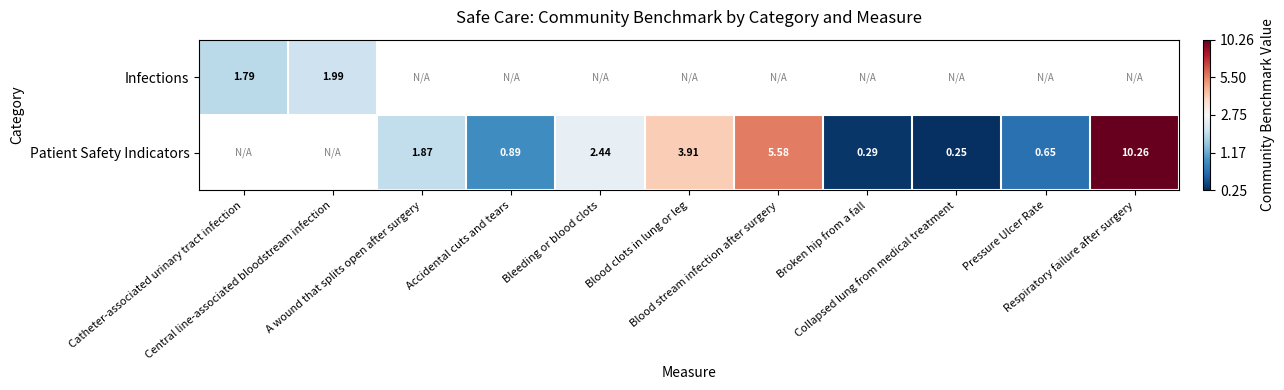

At how many categories does at least one series exceed 1?

7